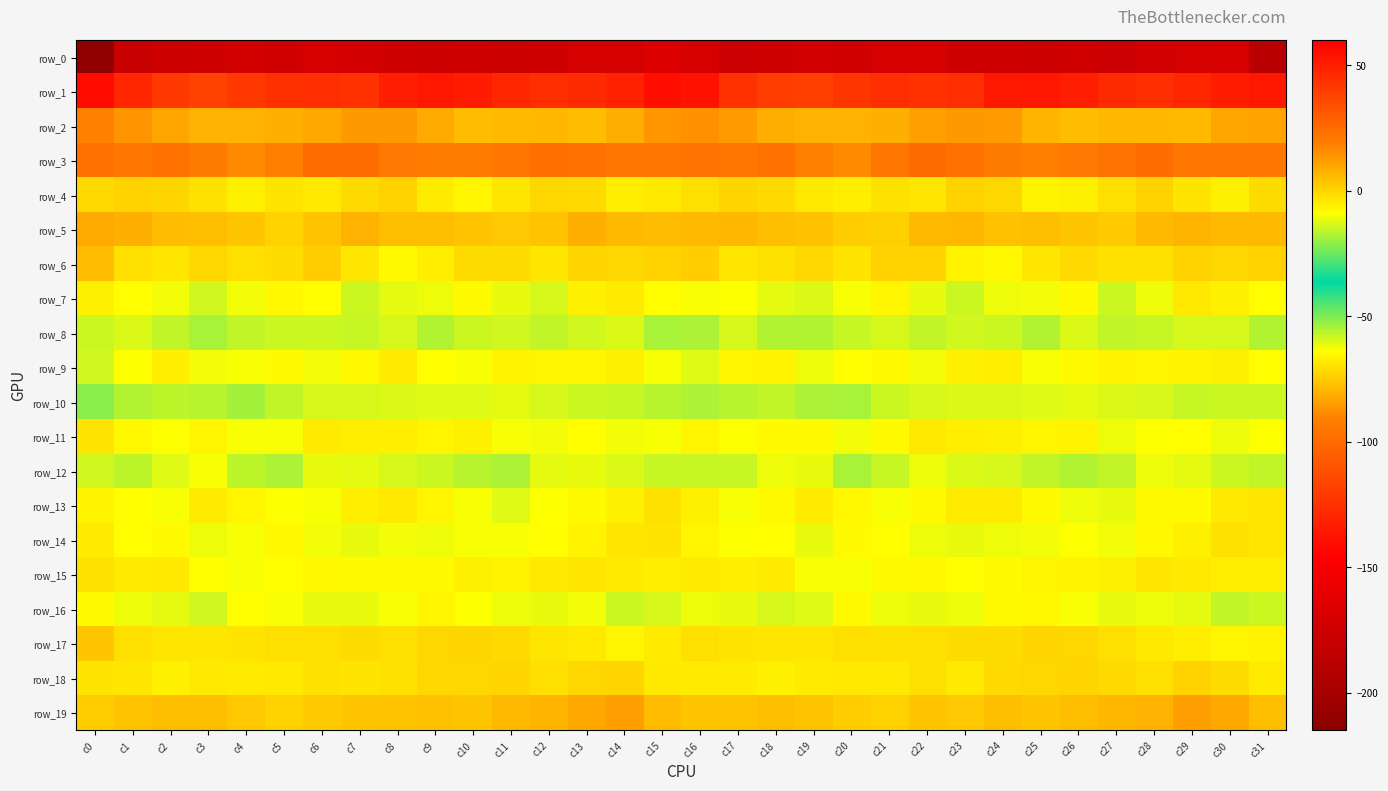

Which series has the widest spread of values?

row_0